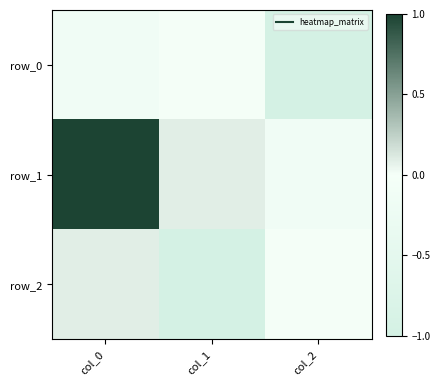

True or false: row_2 has a value of -0.0 at col_2.

True